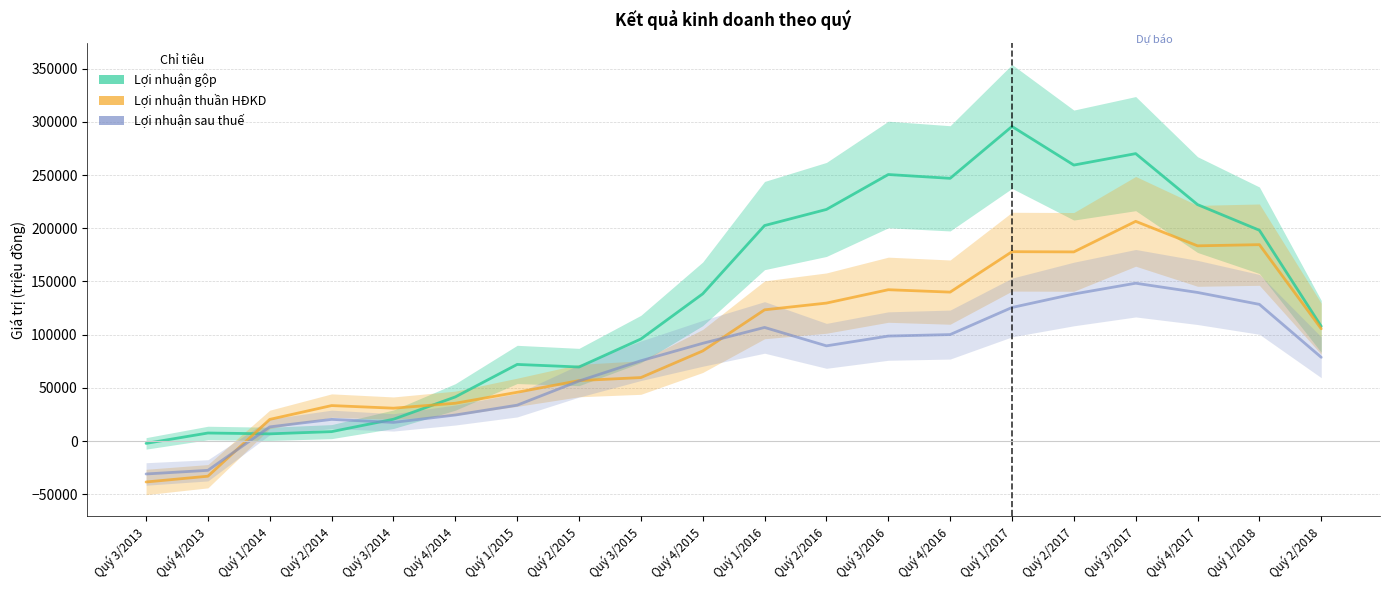

How many data points in Lợi nhuận sau thuế are less than 89464?

10